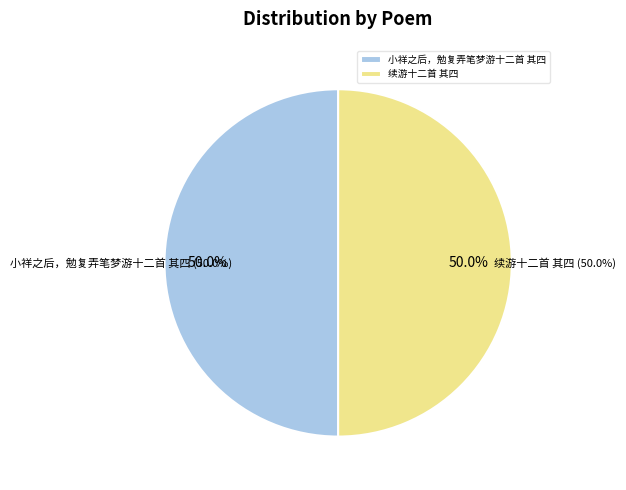

Which category has the smallest portion of the pie?

小祥之后，勉复弄笔梦游十二首 其四